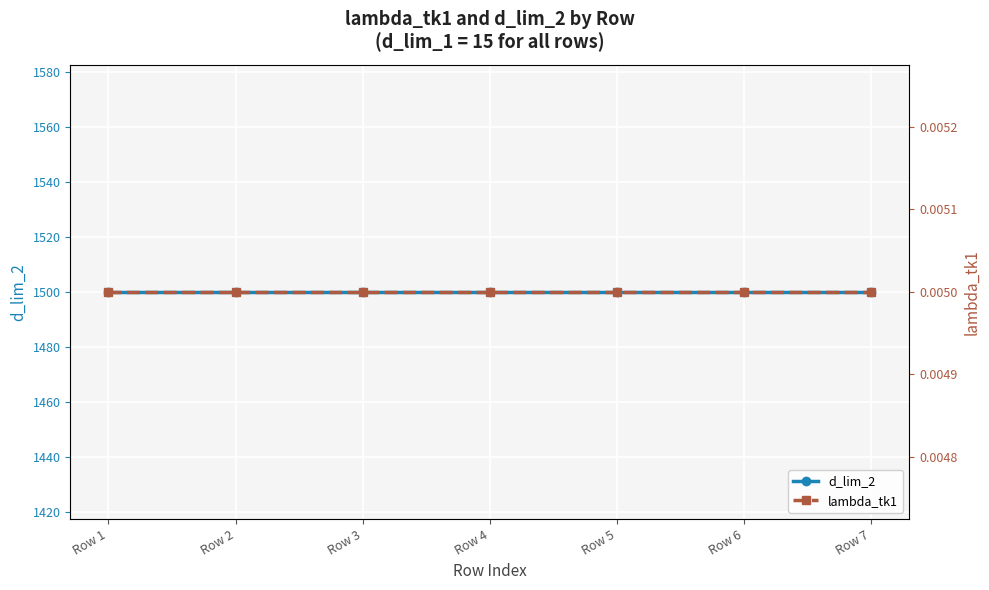

At which category is the sum across all series the highest?

Row 1